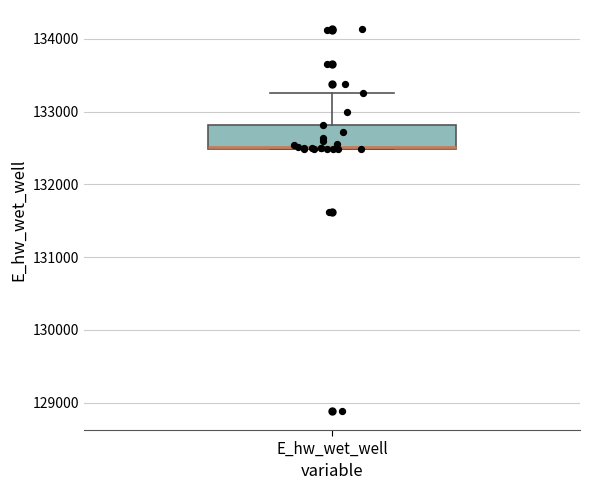

Read this box plot against the y-axis: the position of the median line, the range covered by the box, and the ends of both whiskers. The values are not printed on the chart, so give them approximately, as read against the axis.

median 132500, box 132500 to 132800, whiskers 132500 to 133300